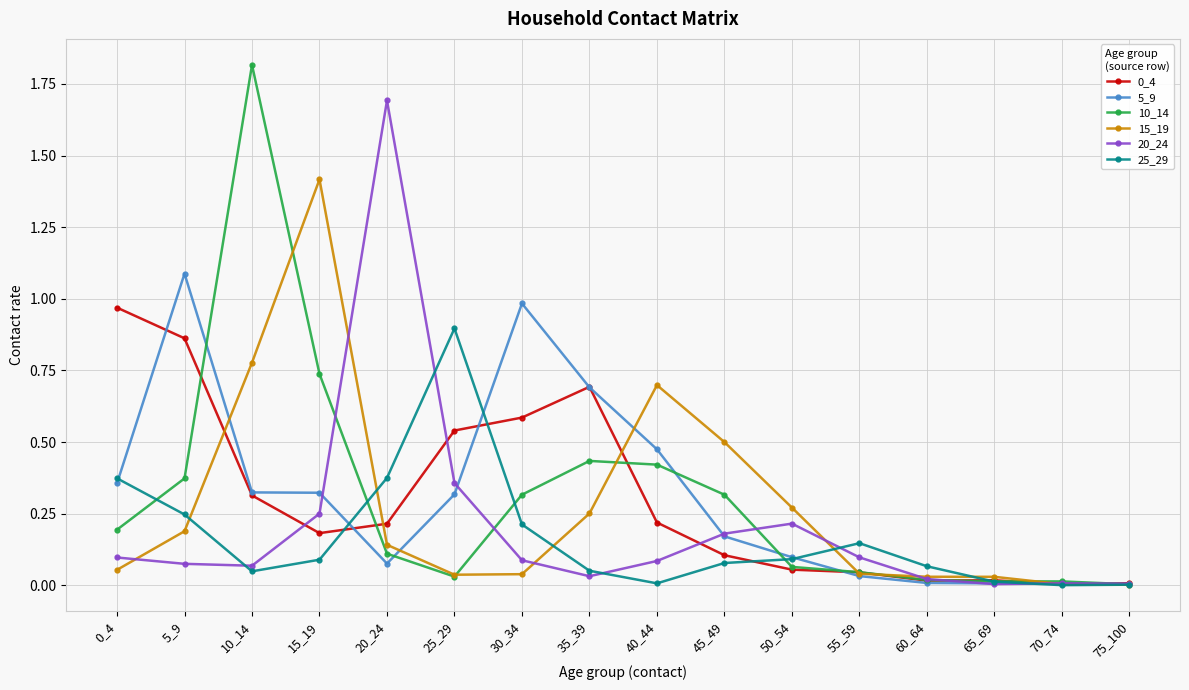

Is the value of 15_19 at 10_14 greater than the value of 5_9 at 45_49?

Yes